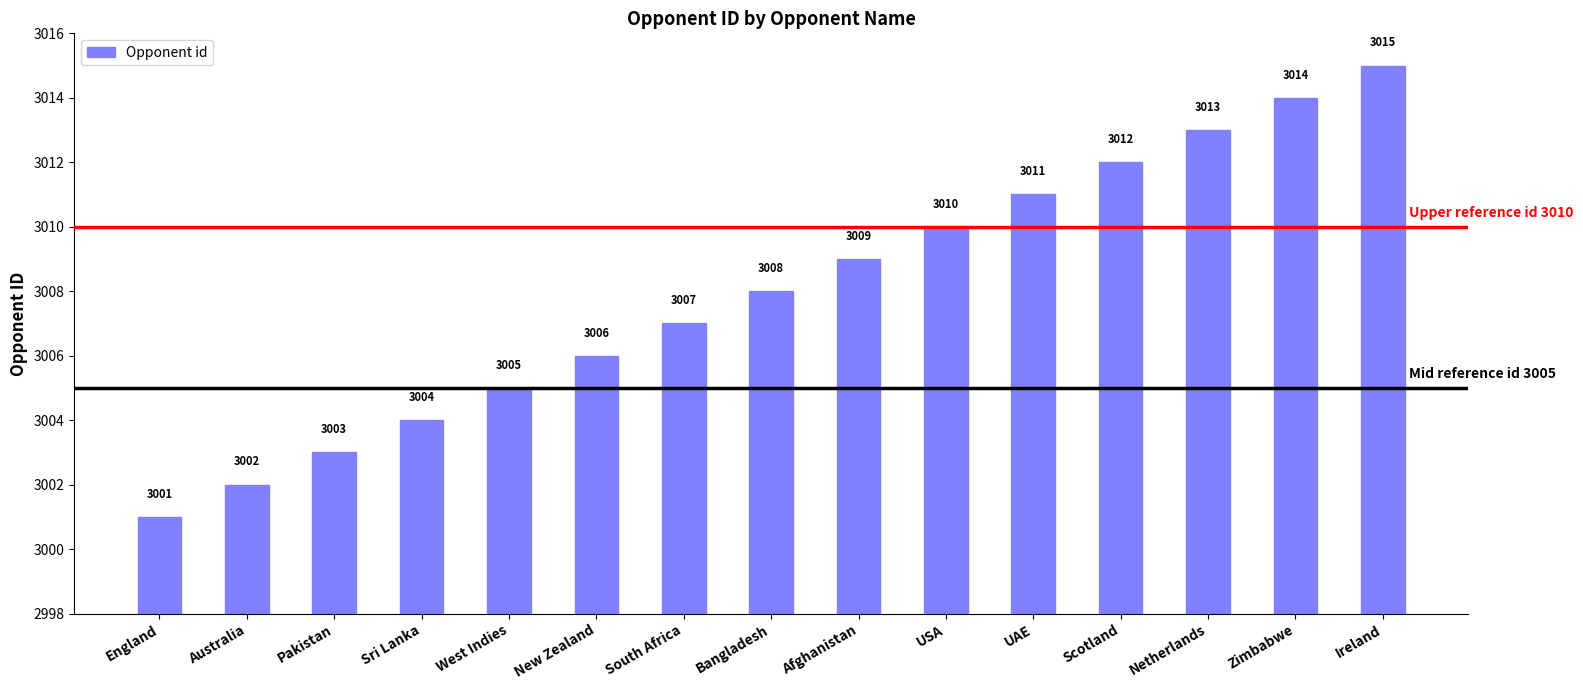

Reading left to right, list all the values displayed in this chart.

England=3001	Australia=3002	Pakistan=3003	Sri Lanka=3004	West Indies=3005	New Zealand=3006	South Africa=3007	Bangladesh=3008	Afghanistan=3009	USA=3010	UAE=3011	Scotland=3012	Netherlands=3013	Zimbabwe=3014	Ireland=3015